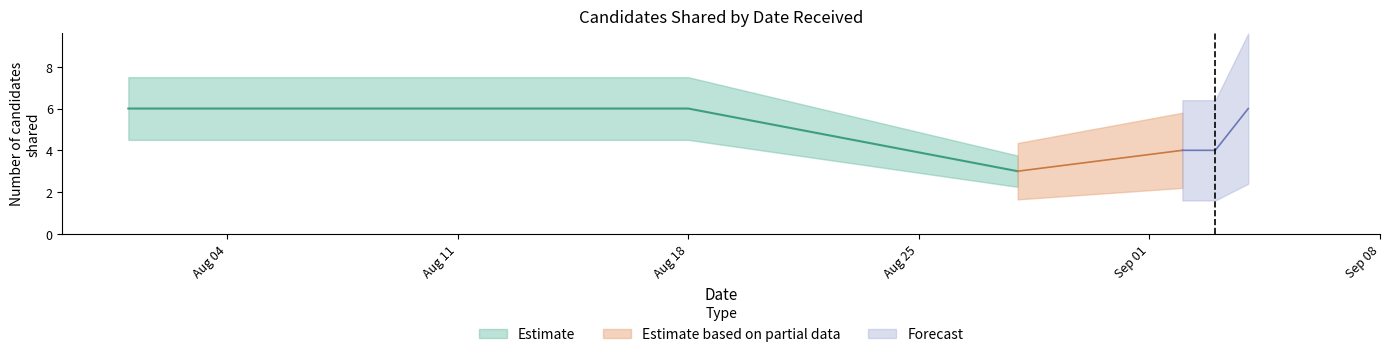

What is the greatest value displayed?

6